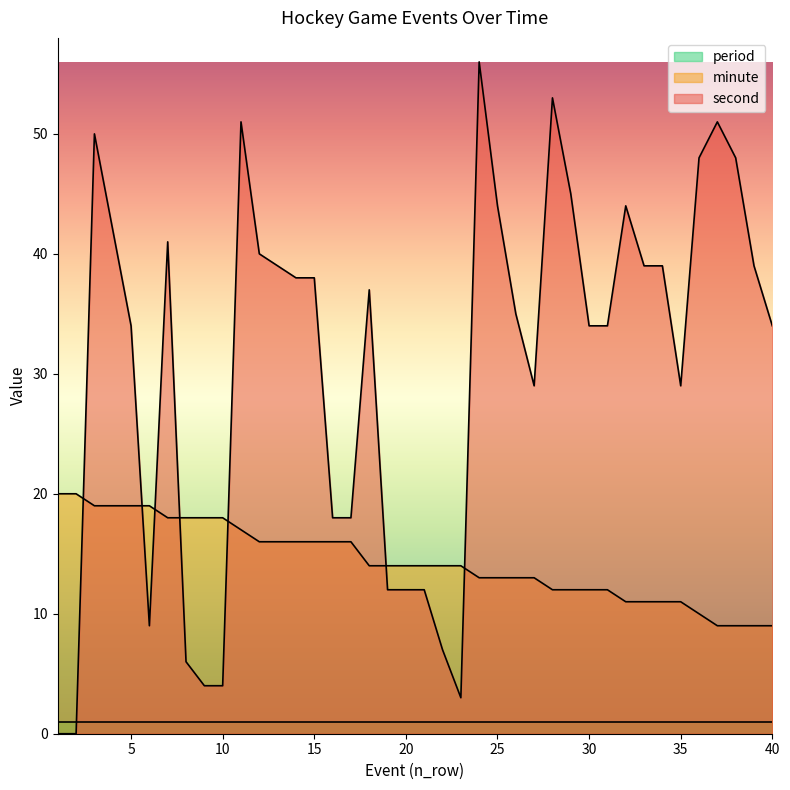

Which series has the widest spread of values?

second